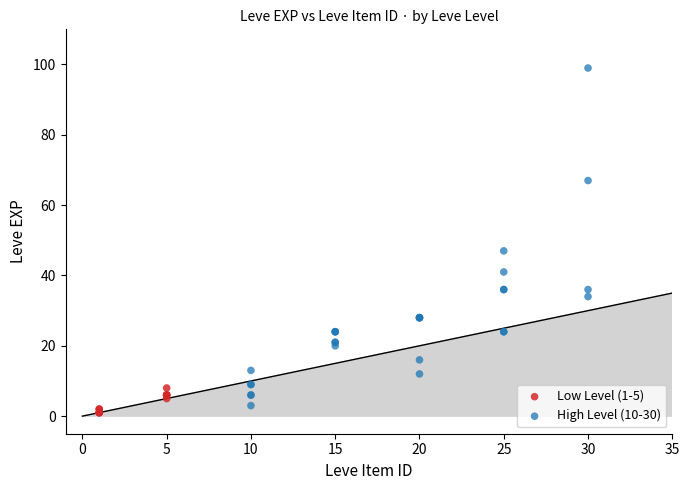

Which series reaches the maximum Y coordinate?

High Level (10-30)